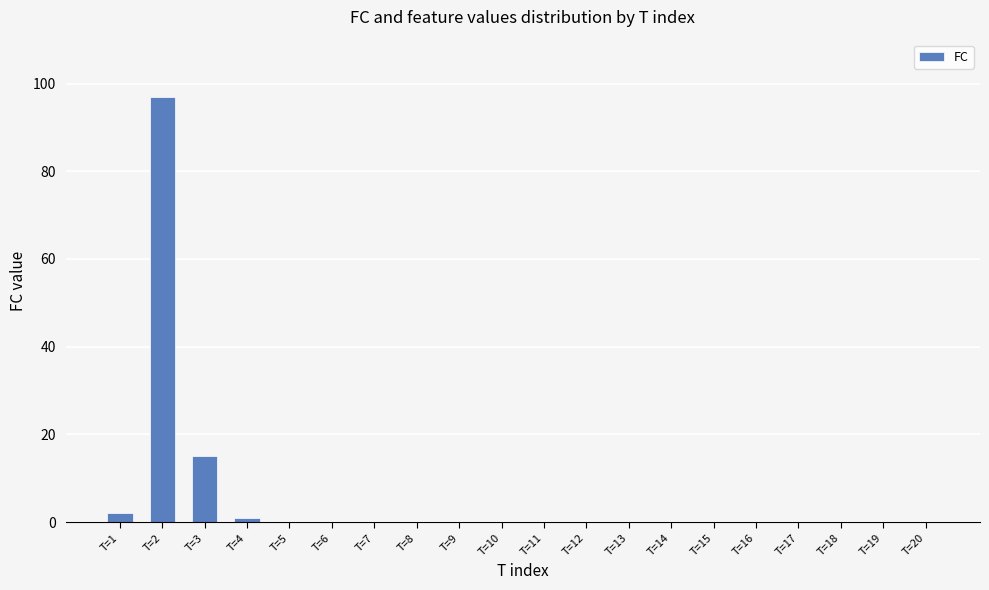

Between T=5 and T=3, which is larger?

T=3